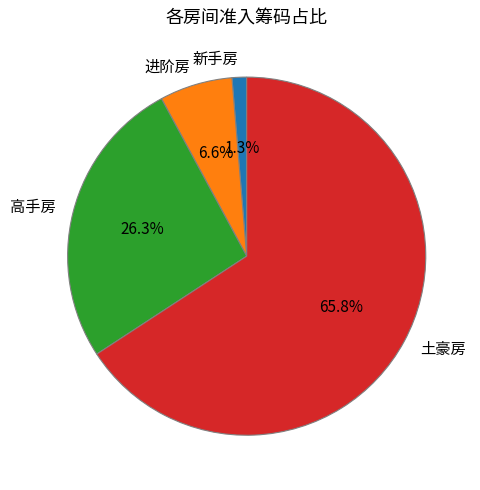

Count the number of slices in the pie.

4